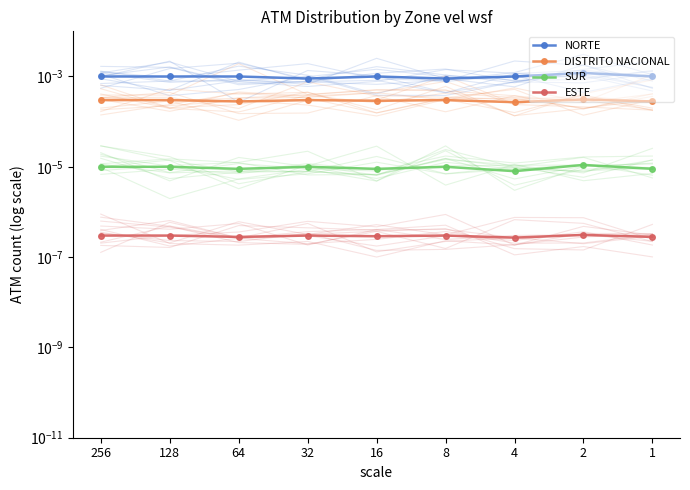

At which category does the chart reach its peak across all series?

2